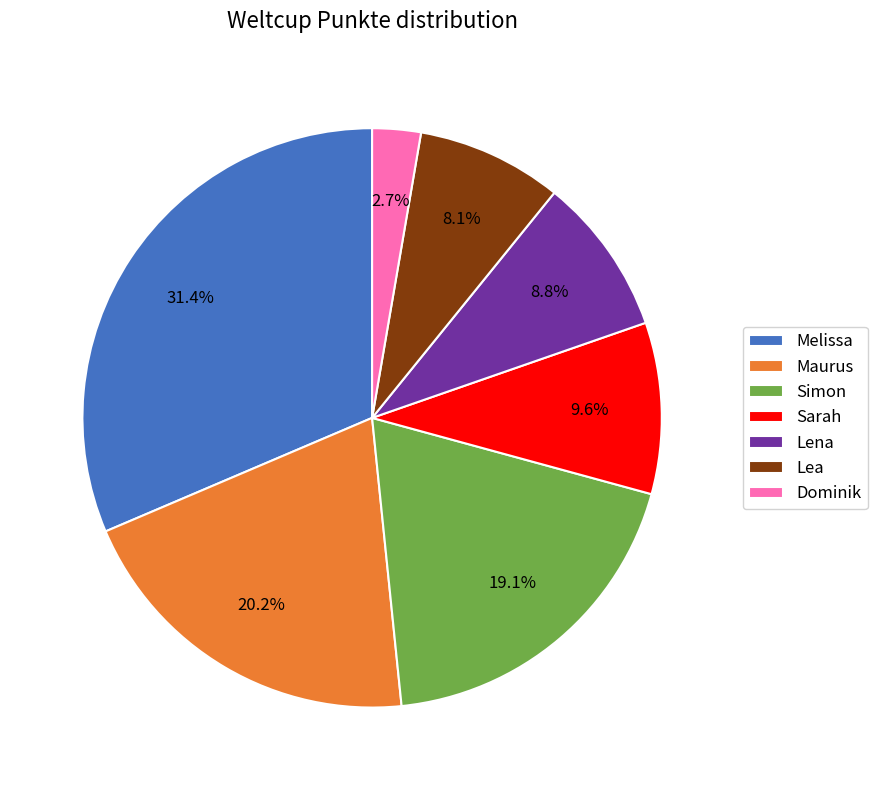

Is it true that Maurus is 20% of the pie?

True